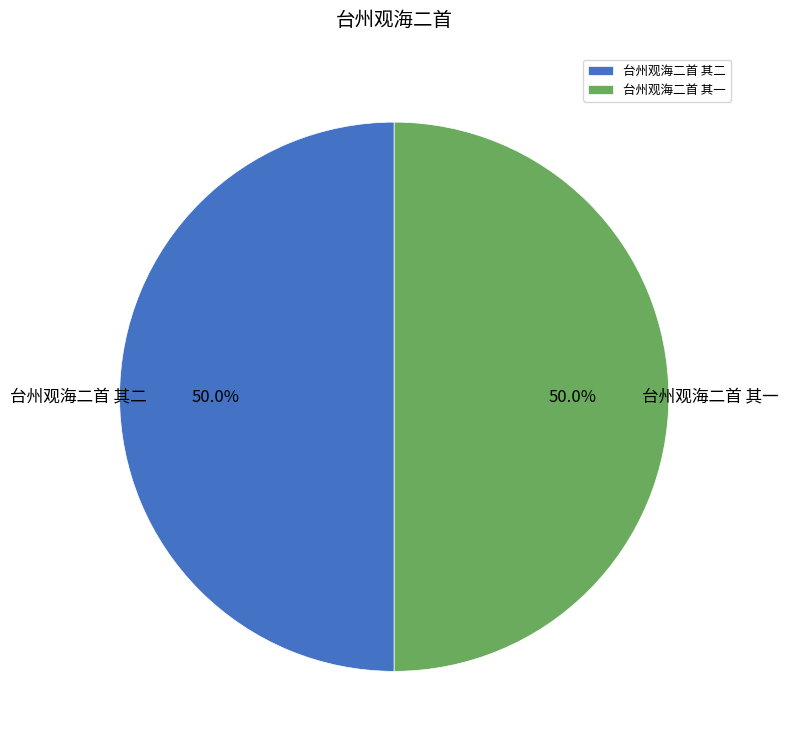

To the nearest percent, what portion does 台州观海二首 其二 represent?

50%